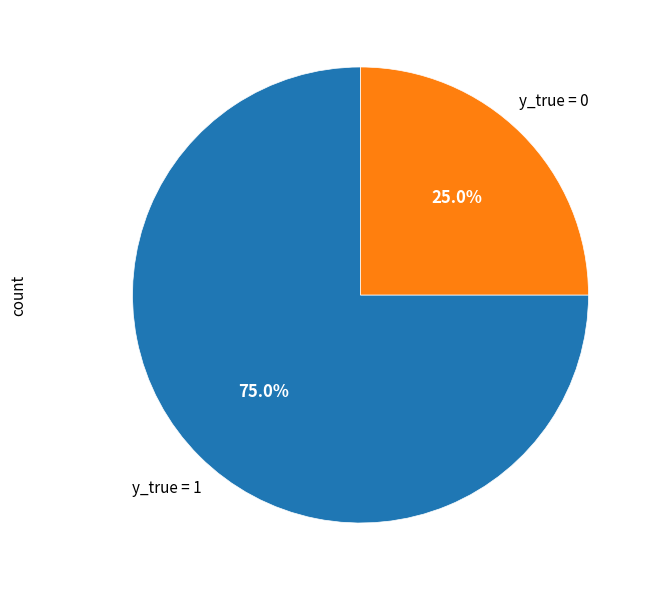

Is there a majority slice in this chart?

Yes